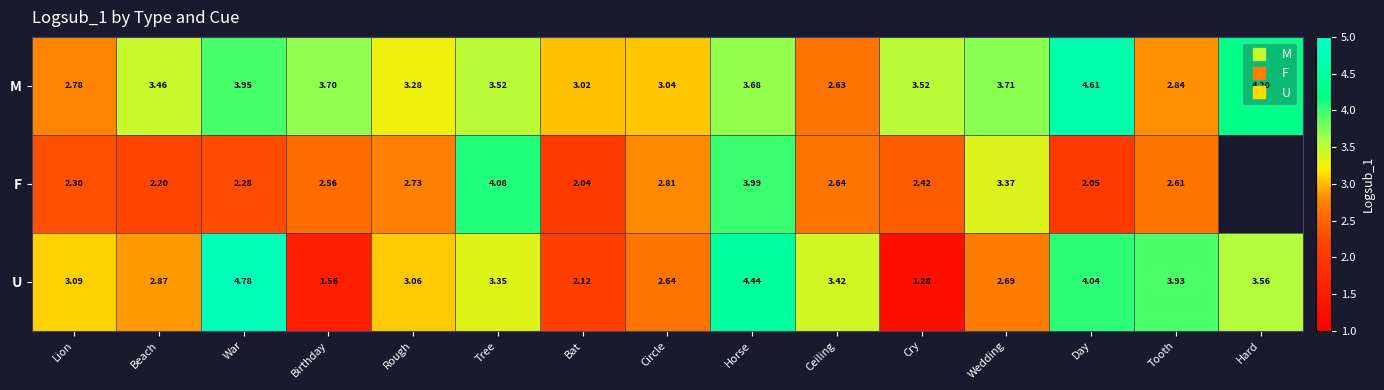

Which series has the widest spread of values?

U